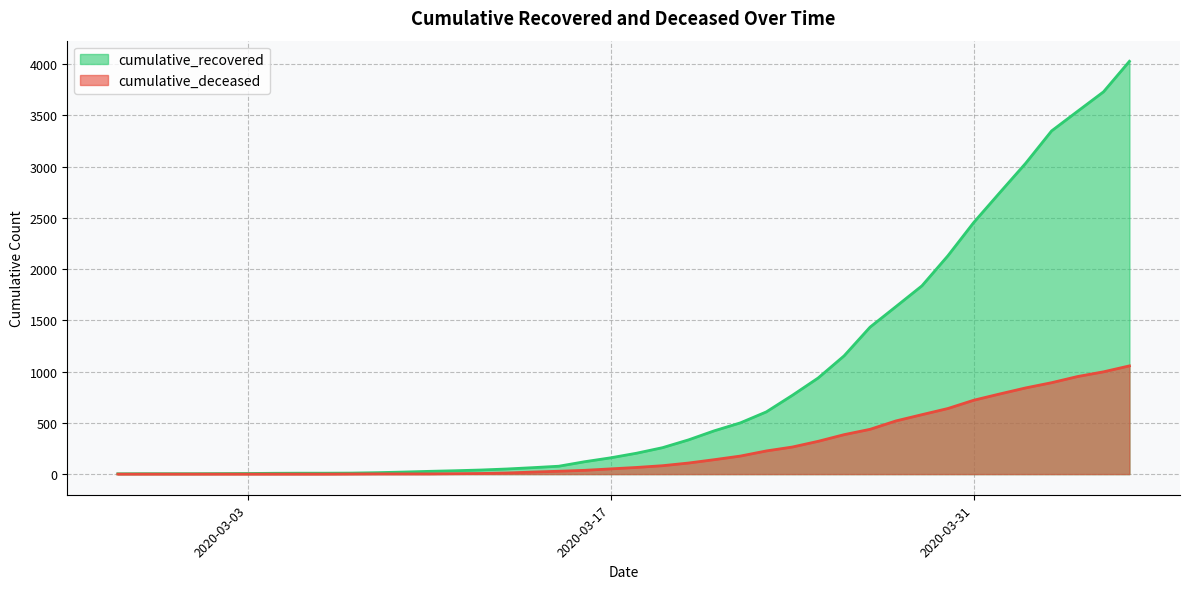

True or false: cumulative_recovered has a value of 863 at 2020-03-28.

False